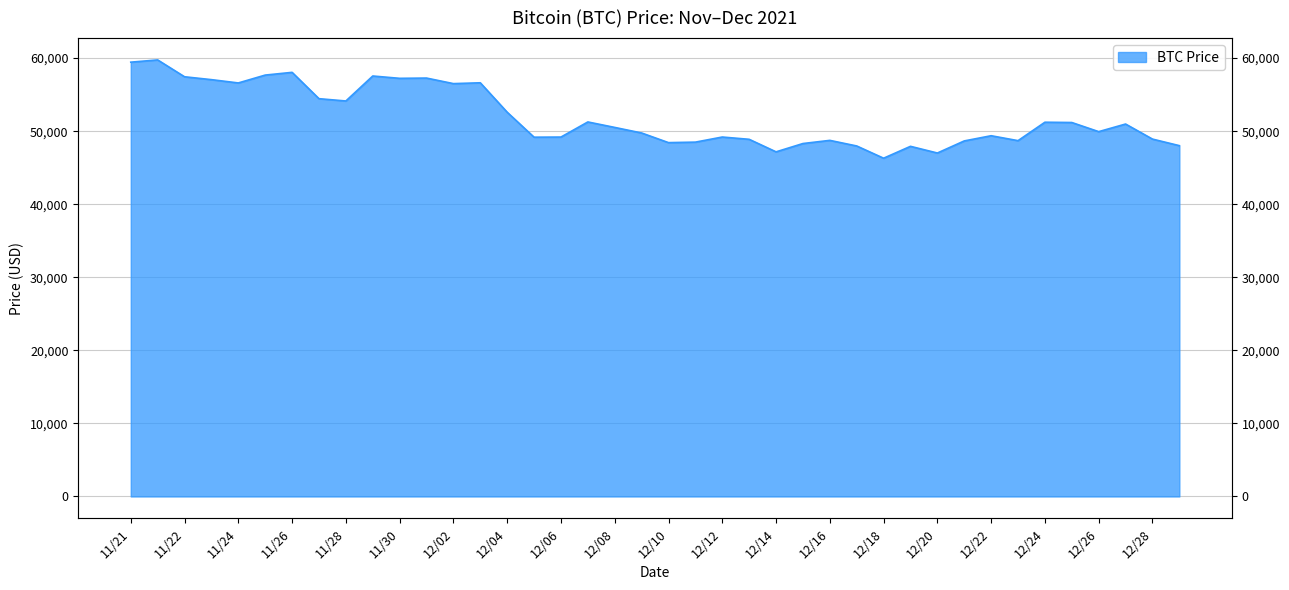

At which label is the value closest to 53022?

12/04